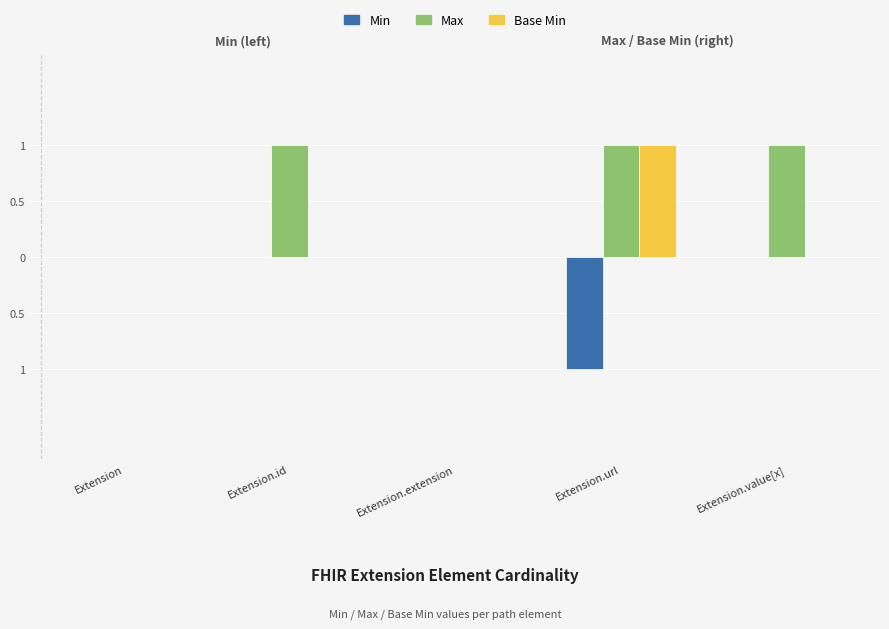

What are all the series names shown in the legend?

Min, Max, Base Min